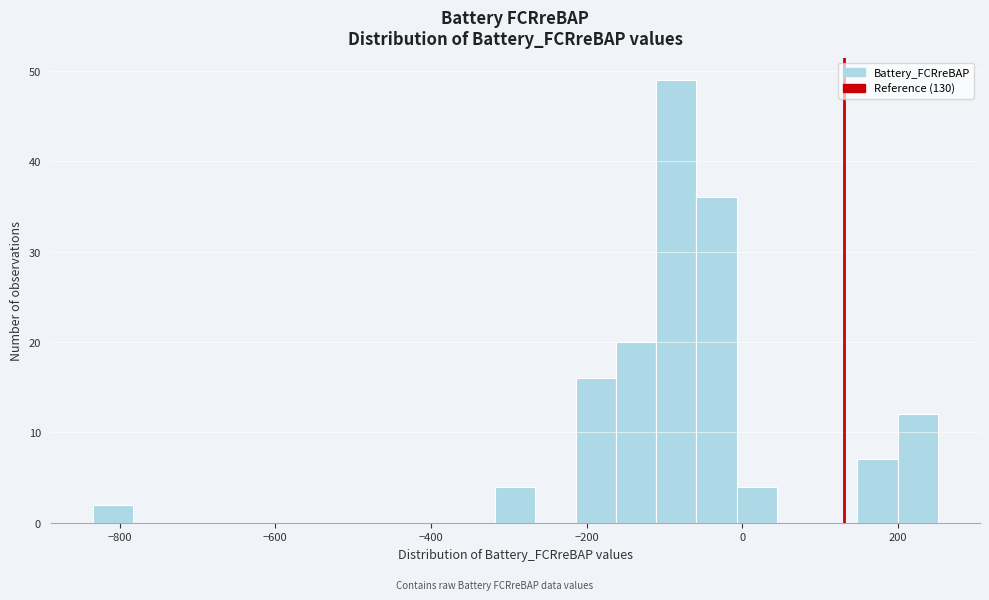

Around what value on the x-axis is the tallest bar? Give the approximate position of its centre, as read against the axis.

-80